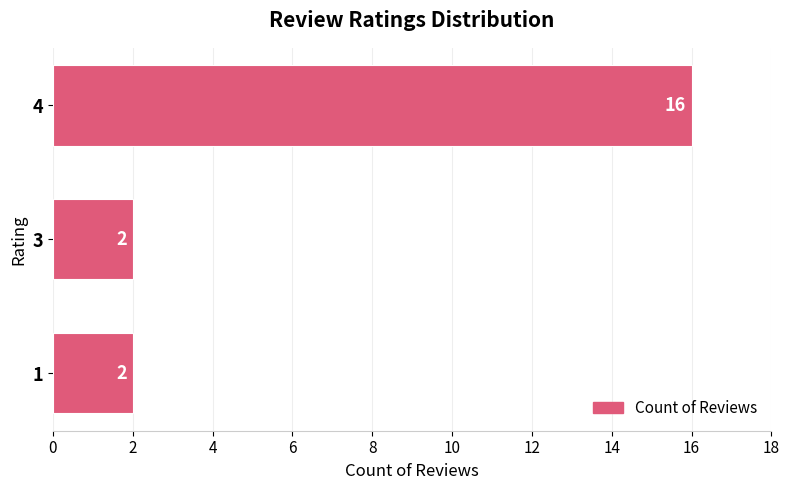

What is the change in value from 3 to 4?

+14